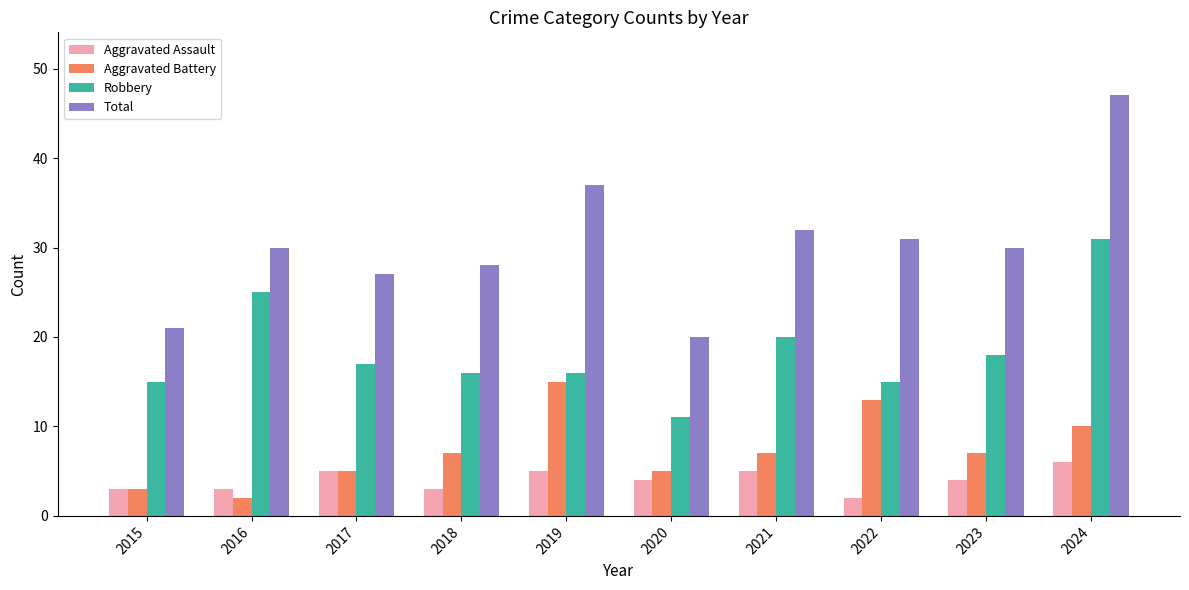

Which series has the largest range (max minus min)?

Total